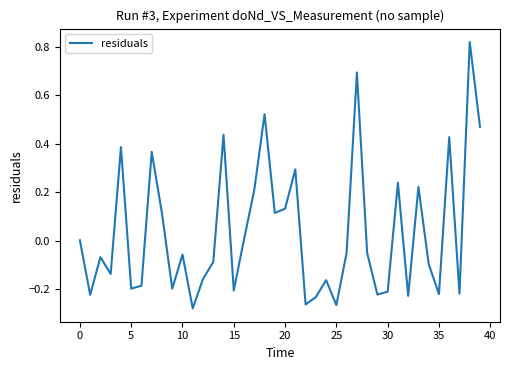

What is the smallest value displayed?

-0.3